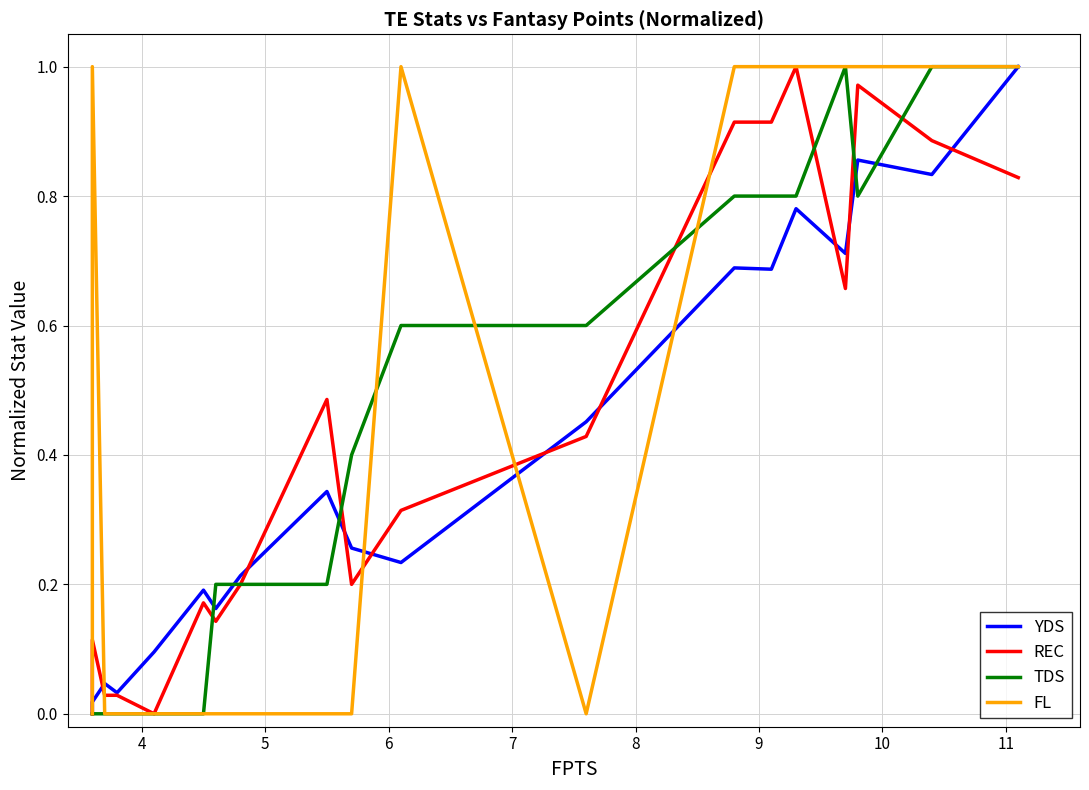

How many lines are shown in the chart?

4